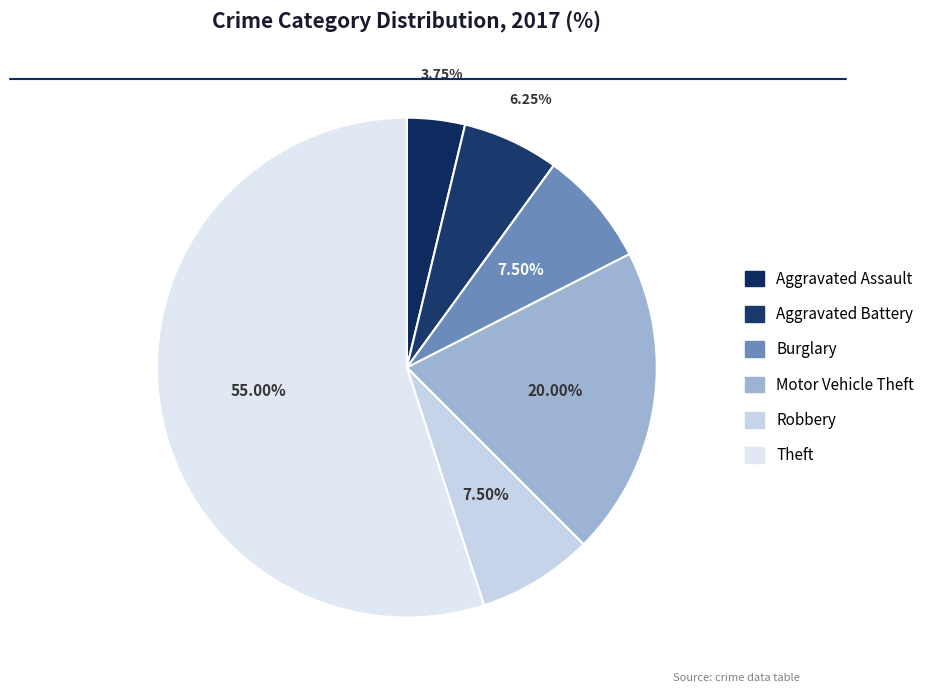

Is it true that Aggravated Battery is 6% of the pie?

True